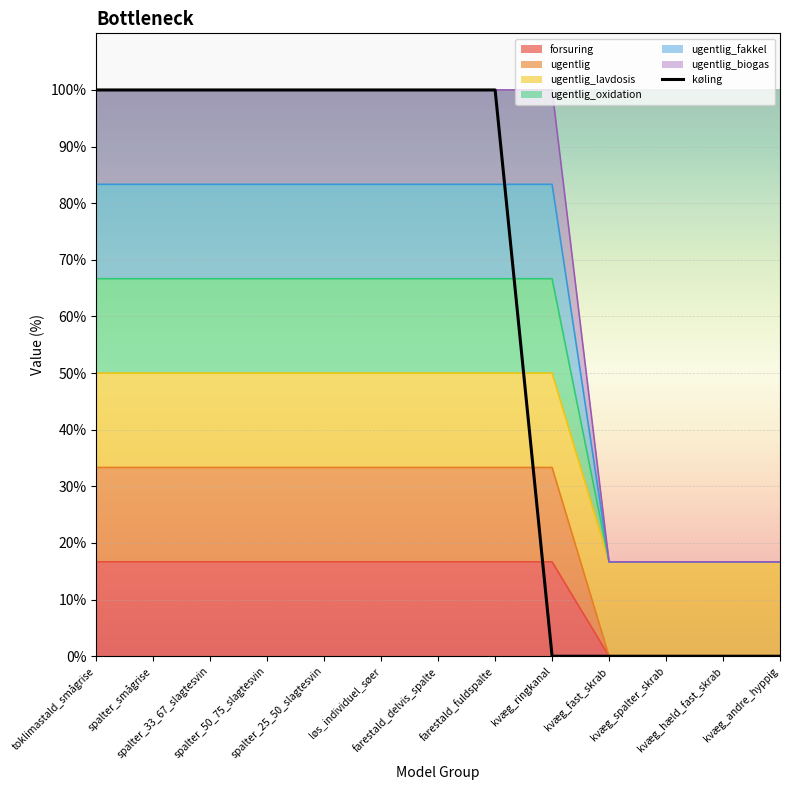

At which label is the value closest to 50?

toklimastald_smågrise